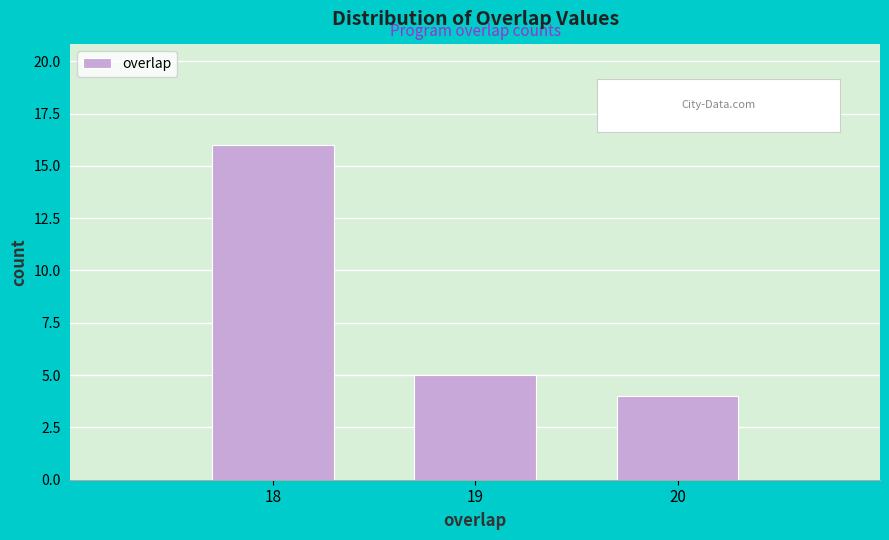

Reading right to left, extract all data points from this chart.

20=4	19=5	18=16